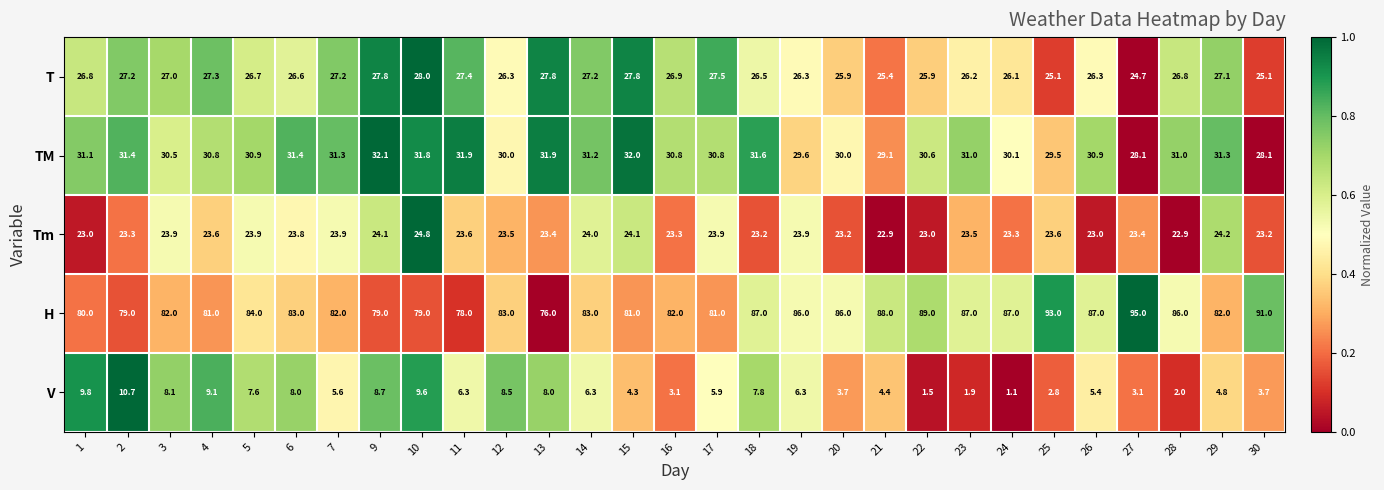

What value does the T series have at 11?

27.4